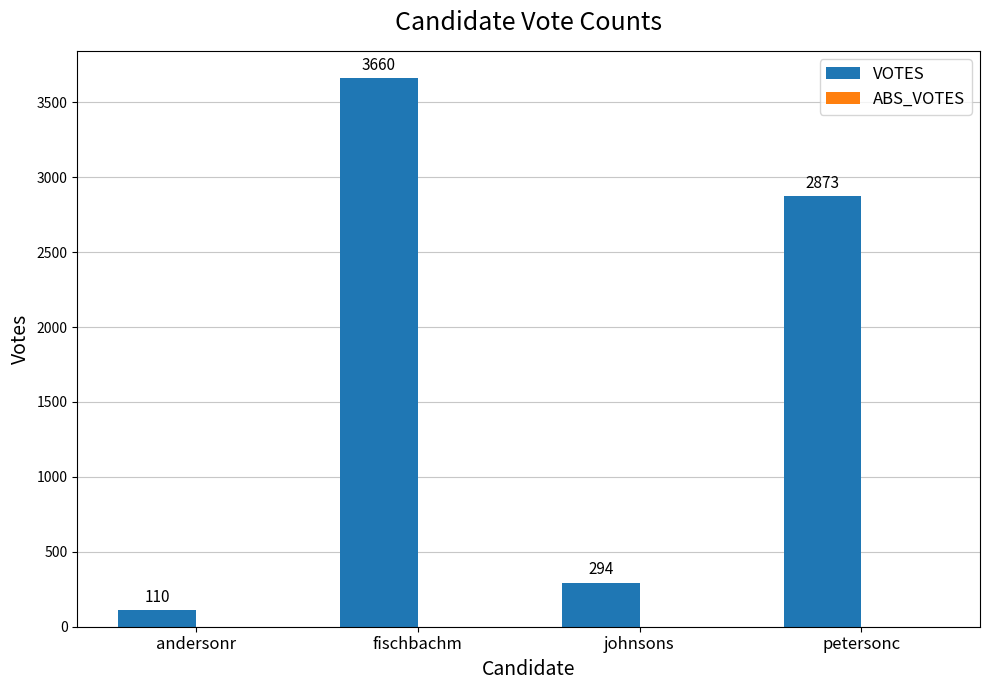

Count the number of data series in this chart.

1